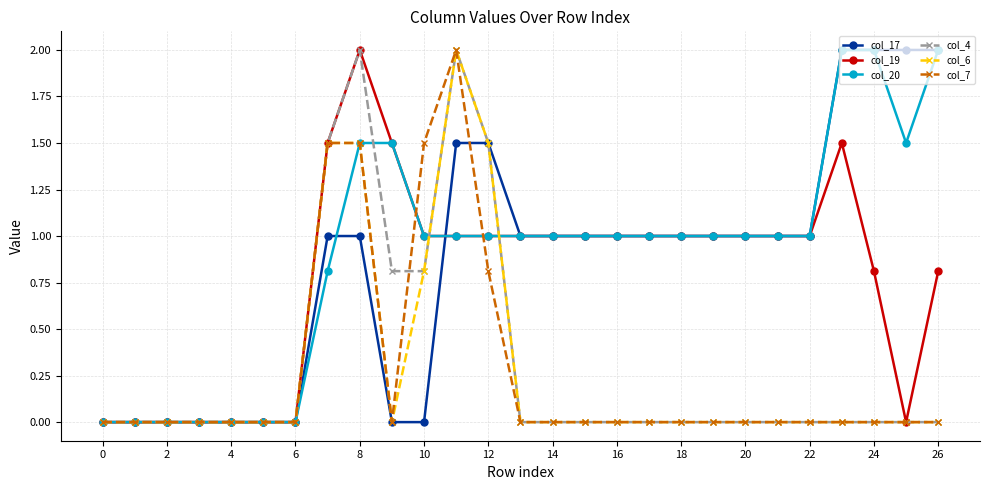

Which series has the largest total across all categories?

col_20